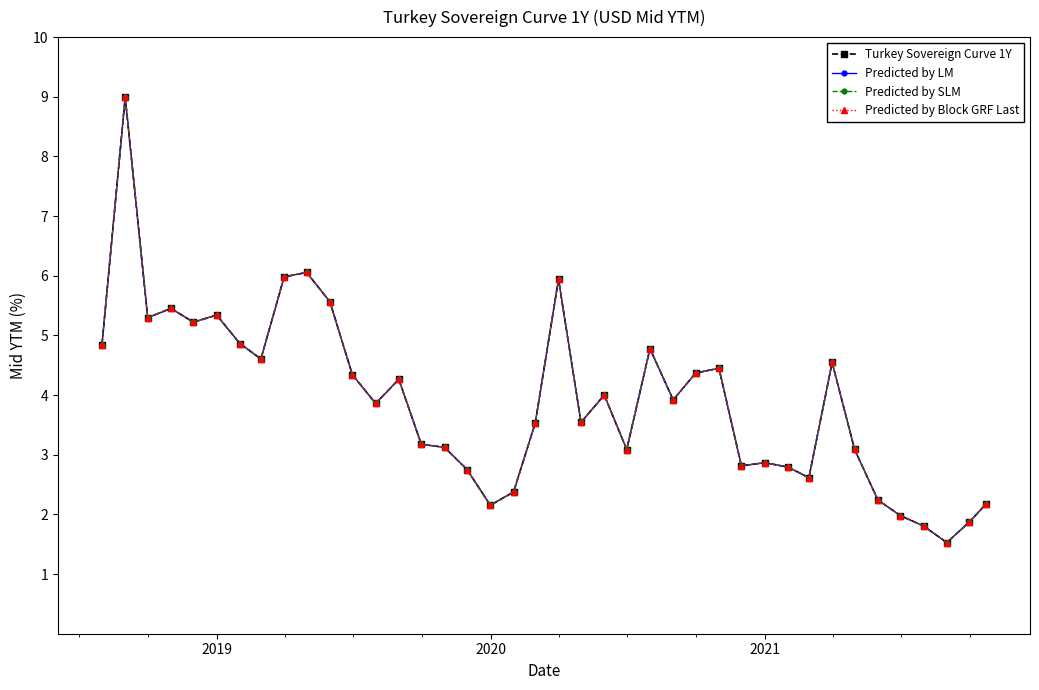

How many lines are shown in the chart?

4